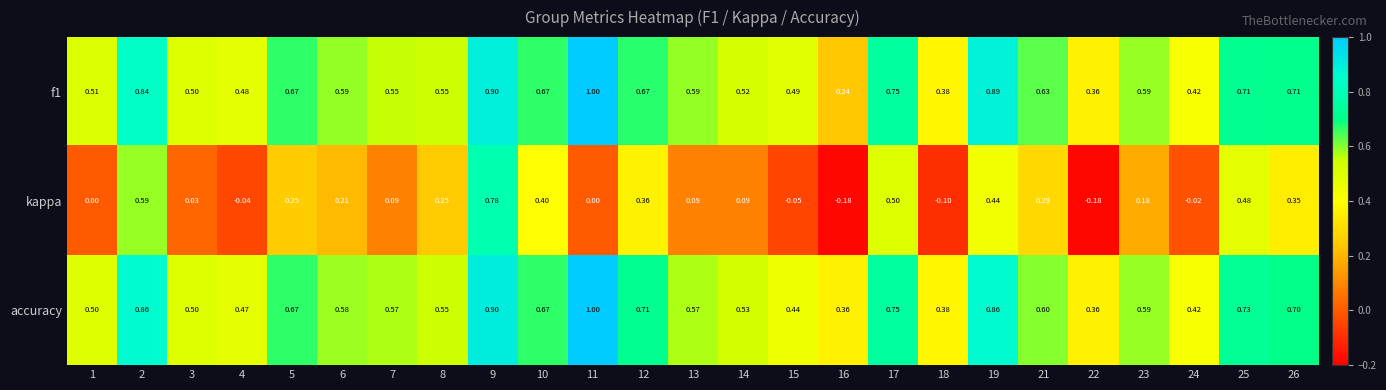

Is the value of kappa at 19 greater than the value of f1 at 11?

No